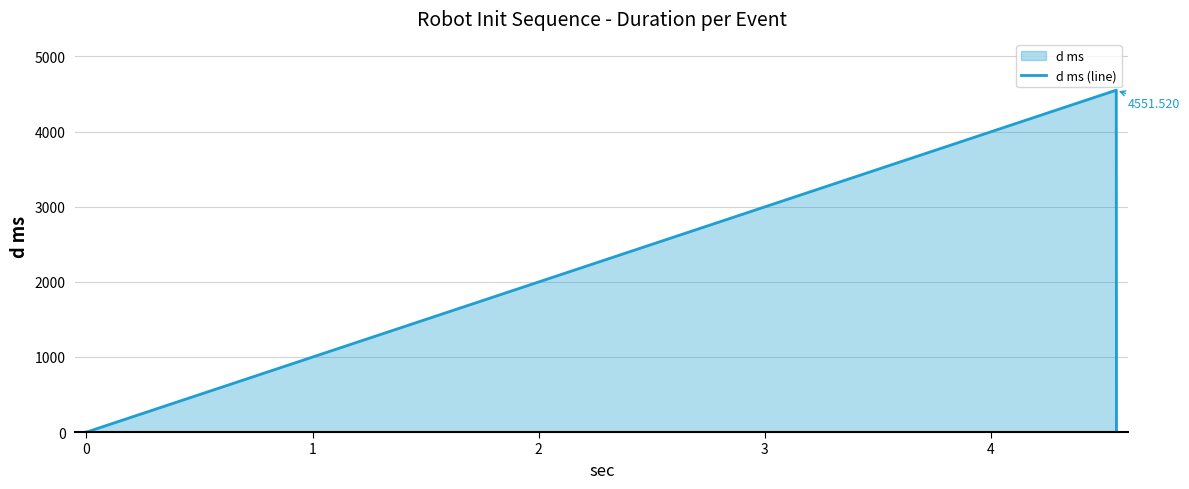

What is the difference between the maximum and second lowest values?

4550.7